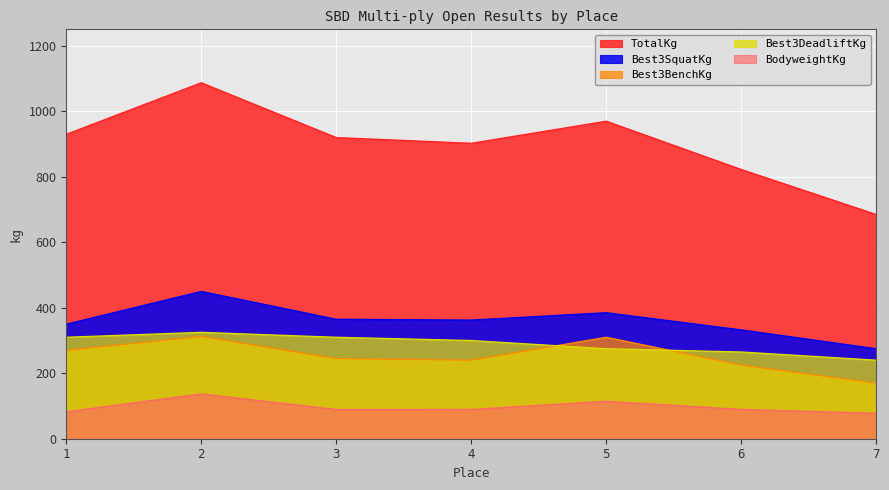

Reading left to right, list all the values displayed in this chart.

TotalKg: 930.0	1087.5	920.0	902.5	970.0	822.5	685.0
Best3SquatKg: 350.0	450.0	365.0	362.5	385.0	332.5	275.0
Best3BenchKg: 270.0	312.5	245.0	240.0	310.0	225.0	170.0
Best3DeadliftKg: 310.0	325.0	310.0	300.0	275.0	265.0	240.0
BodyweightKg: 82.4	136.8	89.3	89.4	114.4	89.6	77.6